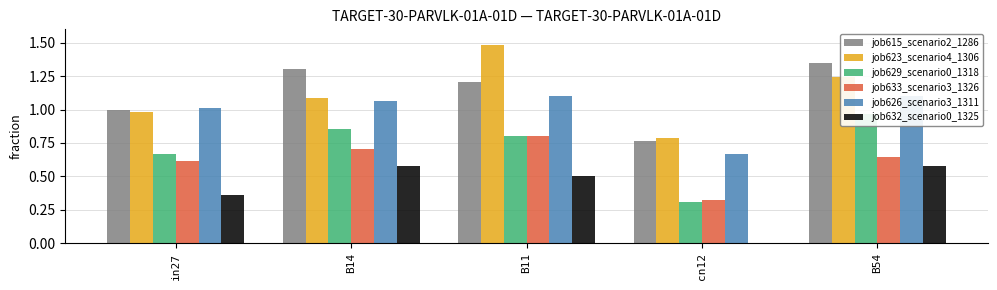

What position from the right is in27?

5